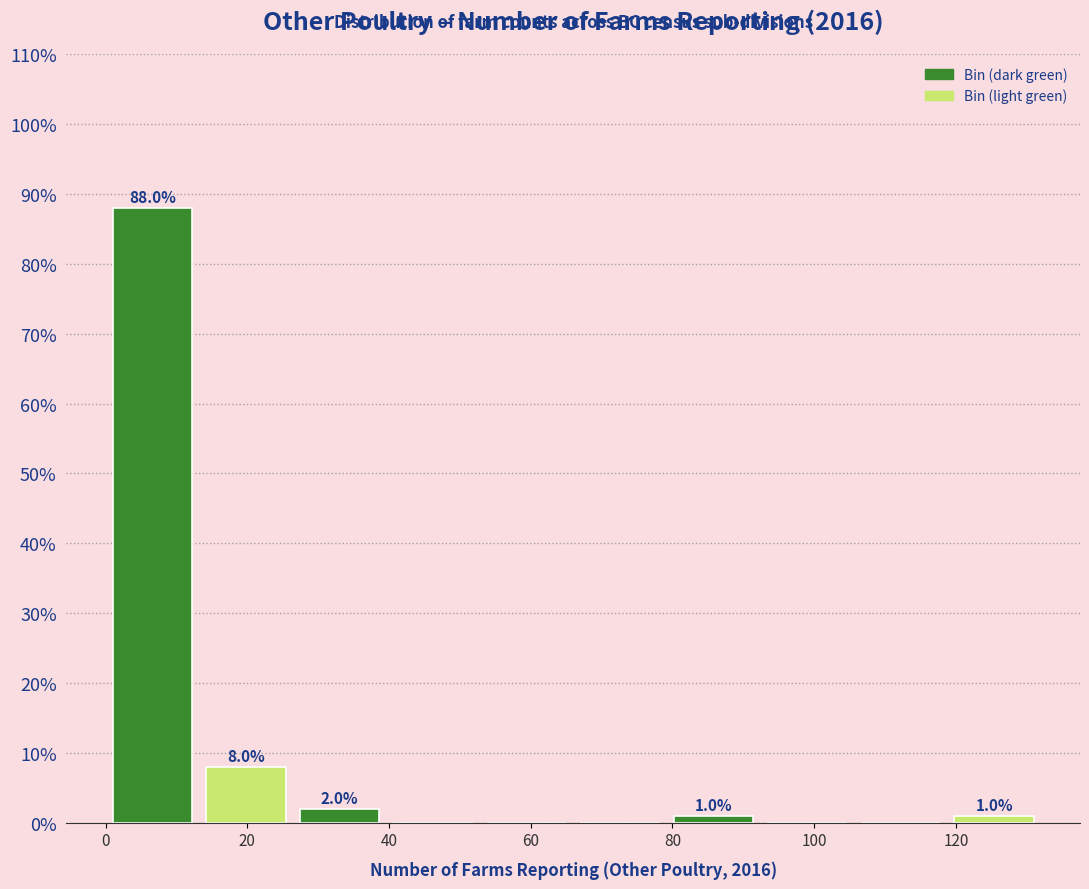

Over which range of the x-axis is the bar tallest?

0.0 to 13.2